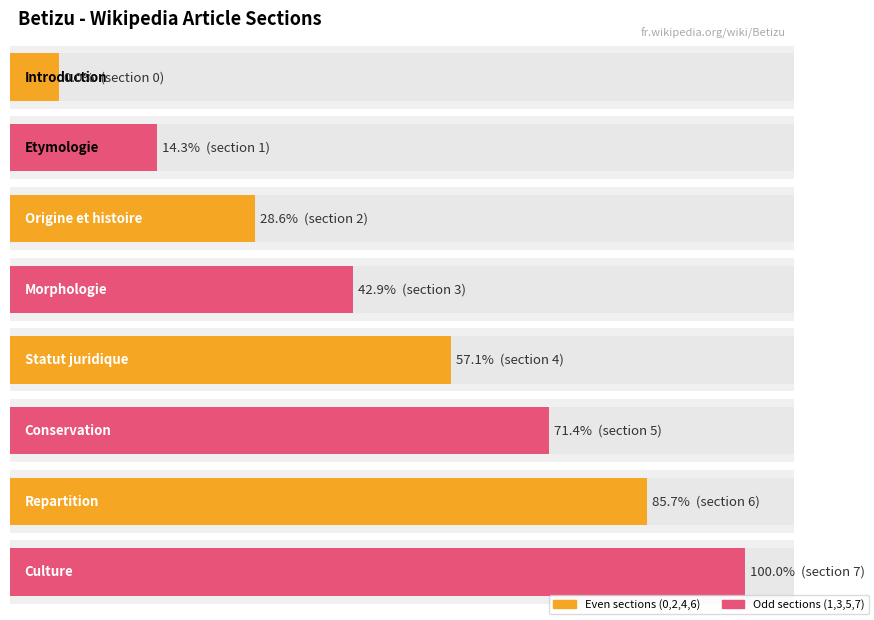

What is the sum of all values?

28